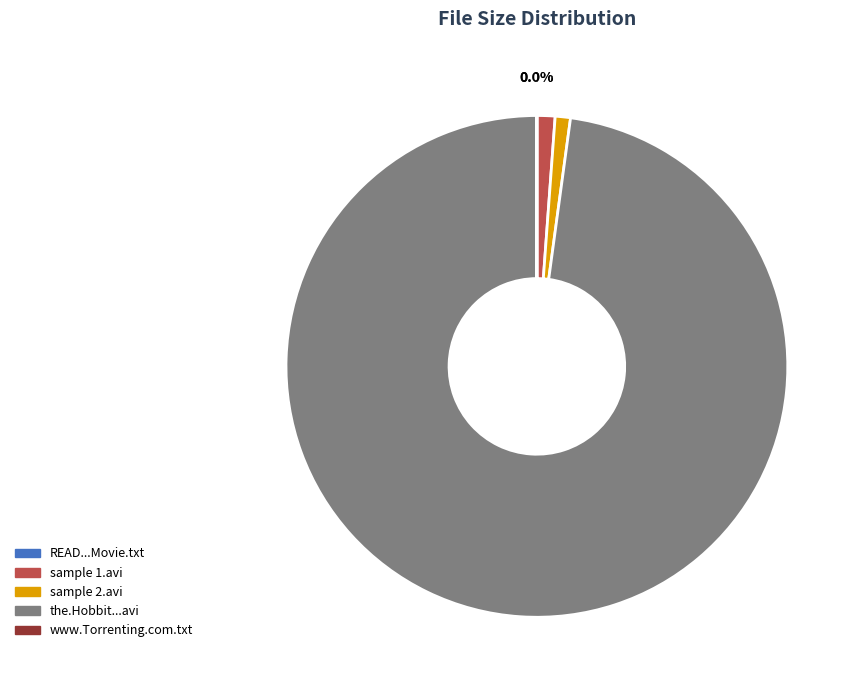

Combined, what portion of the pie is the.Hobbit...avi and sample 2.avi?

98.8%